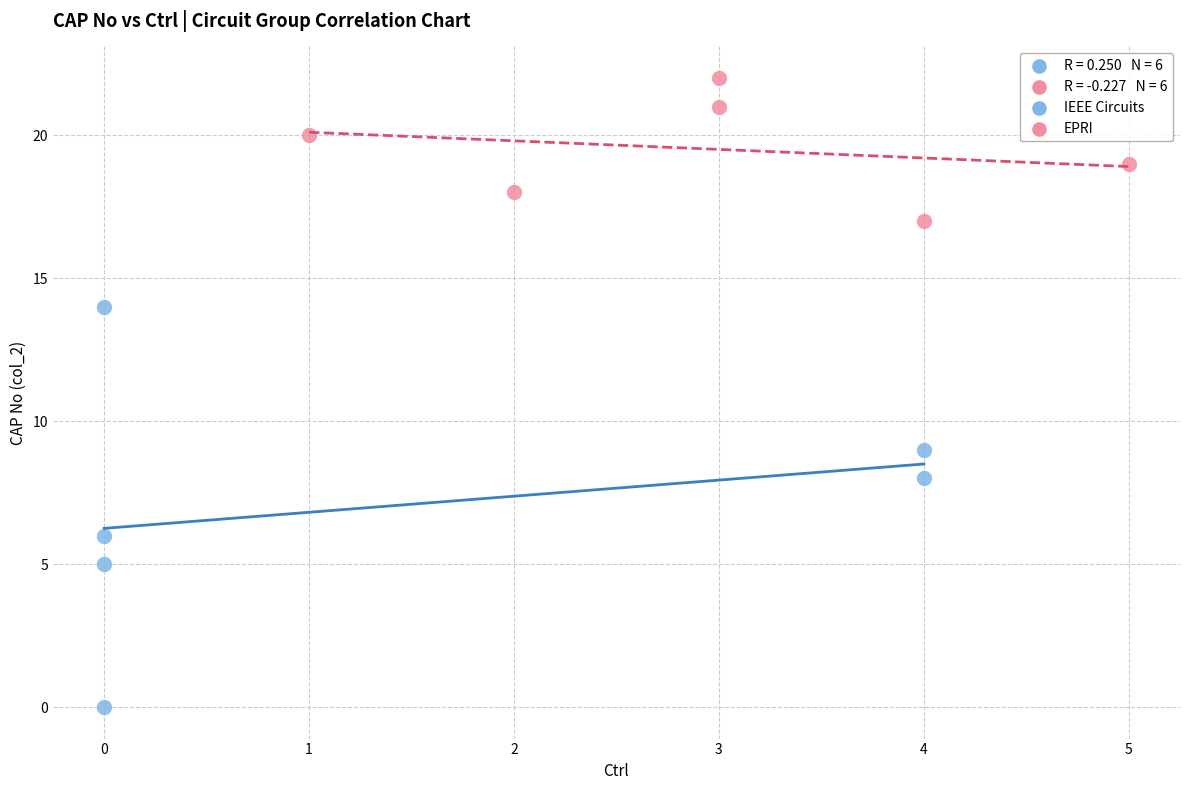

Which series reaches the maximum Y coordinate?

EPRI